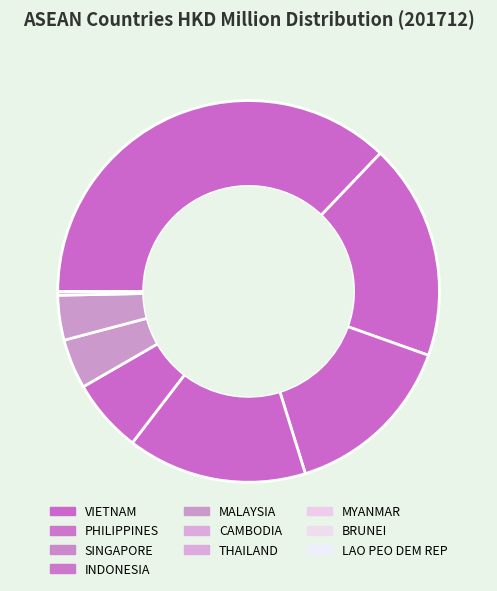

What is the largest slice in the pie chart?

VIETNAM